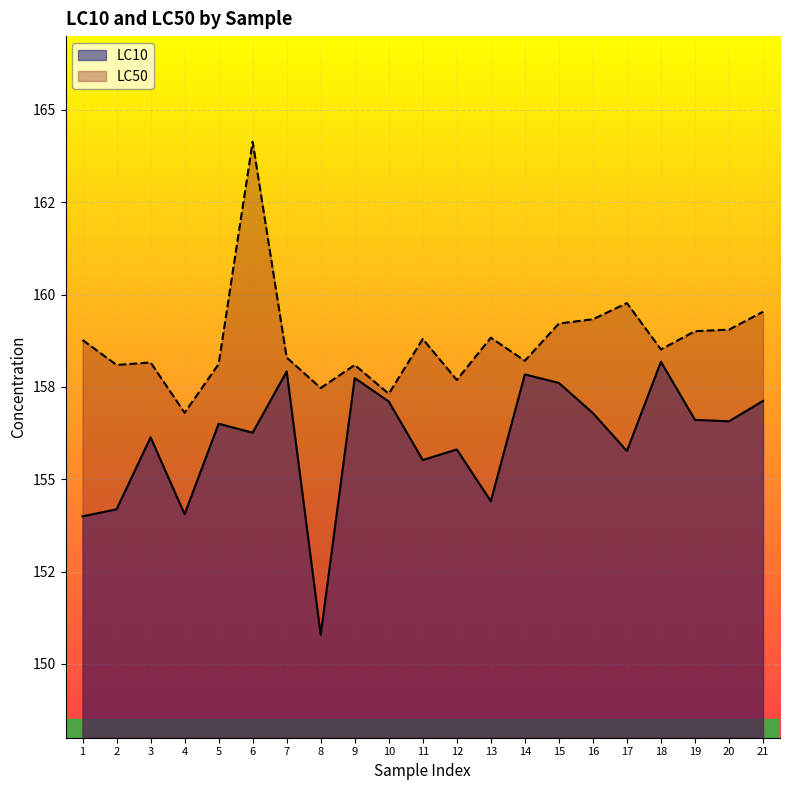

Reading left to right, transcribe all the data shown in this chart.

LC10: 154.0	154.2	156.1	154.1	156.5	156.3	157.9	150.8	157.7	157.1	155.5	155.8	154.4	157.8	157.6	156.8	155.8	158.2	156.6	156.6	157.1
LC50: 158.8	158.1	158.2	156.8	158.1	164.1	158.3	157.5	158.1	157.3	158.8	157.7	158.8	158.2	159.2	159.3	159.8	158.5	159.0	159.1	159.5